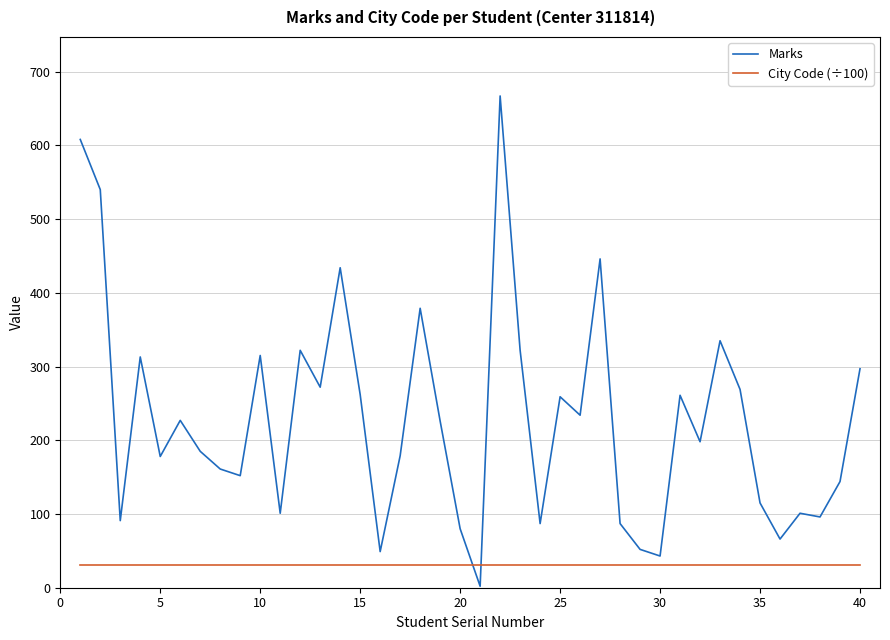

List the series in order of their peak value, highest first.

Marks, City Code (÷100)